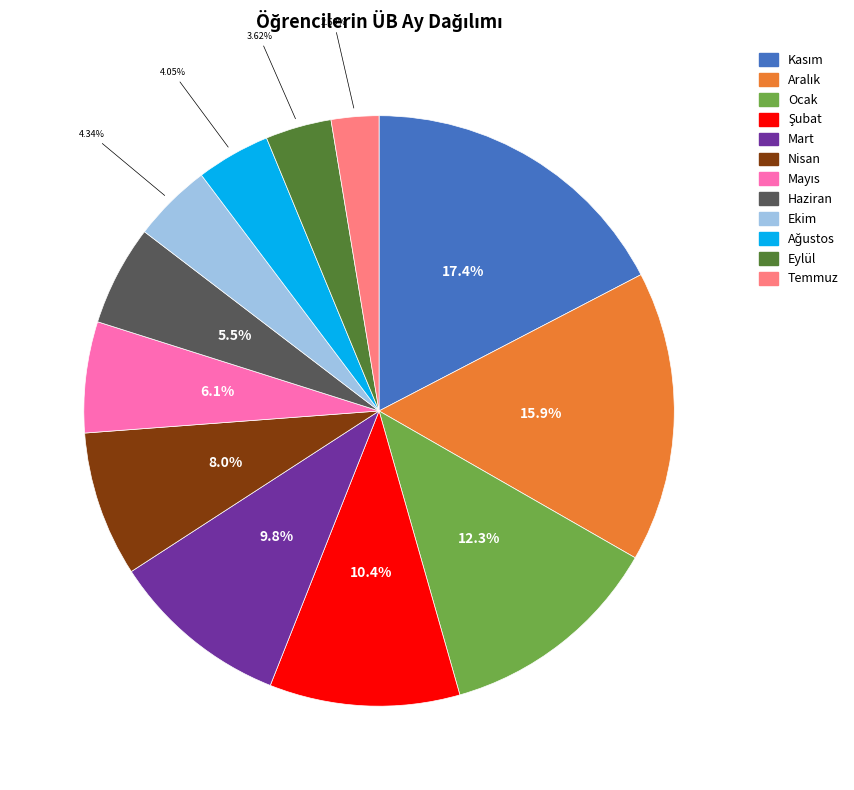

Count the number of slices in the pie.

12